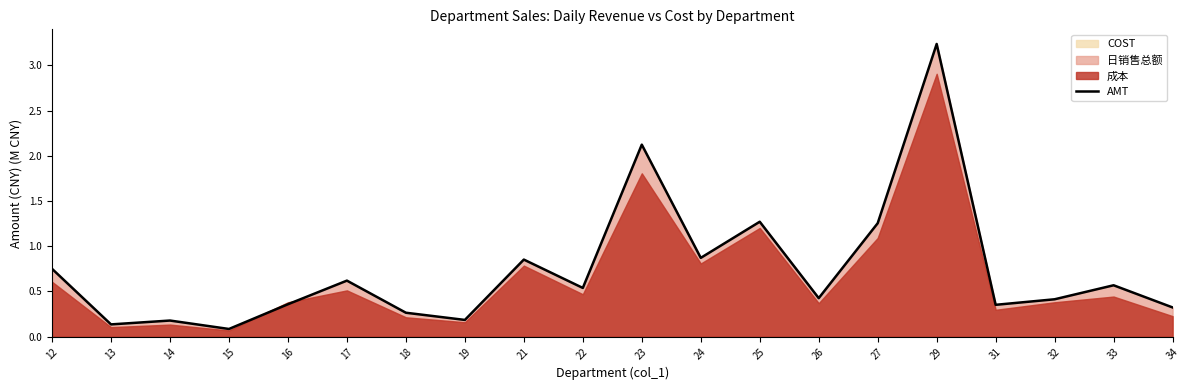

Where is the data nearest to the value 1?

24